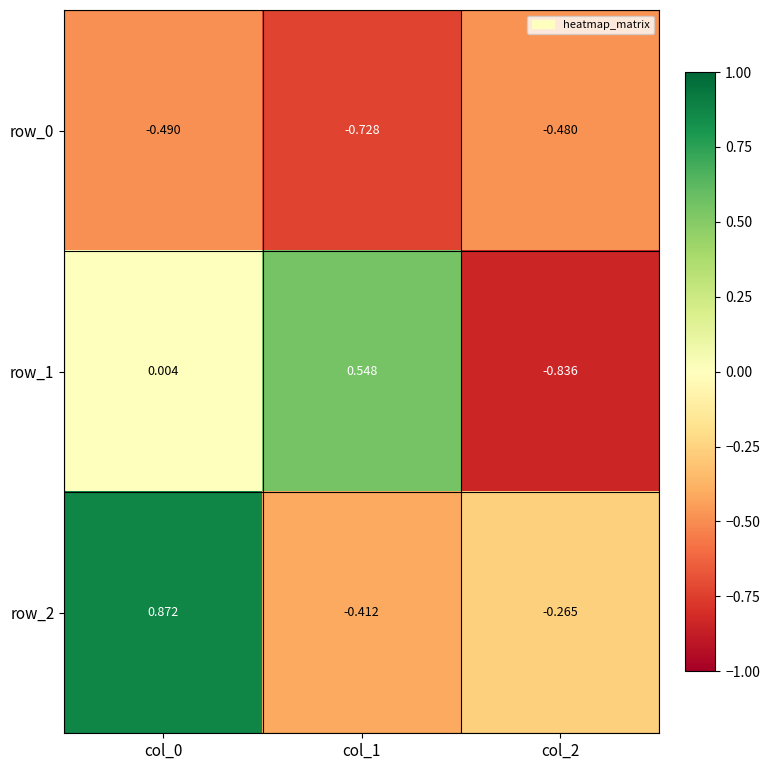

Is the value of row_2 at col_2 greater than the value of row_0 at col_0?

Yes